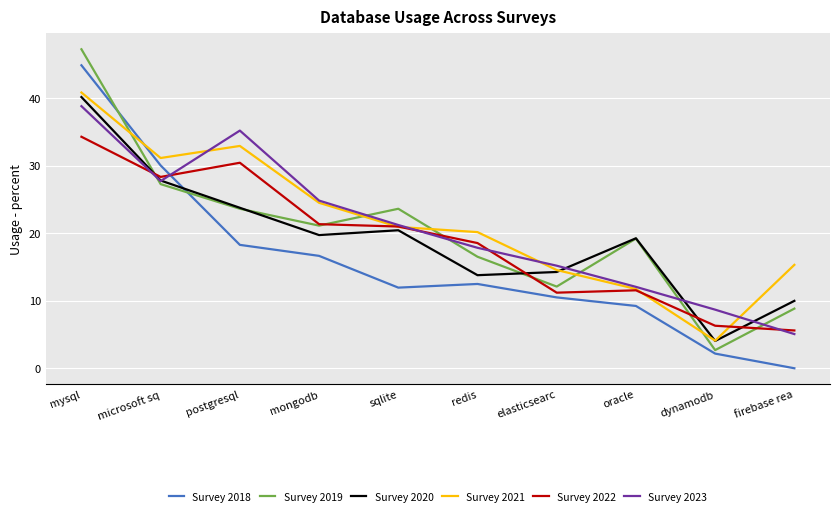

What is the sum of all Survey 2020 values?

193.1